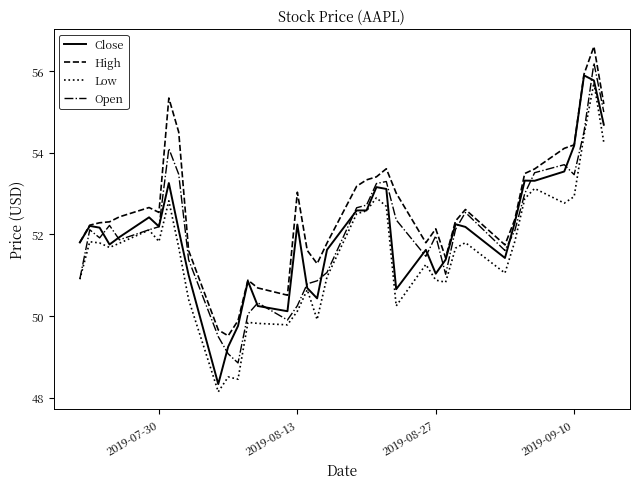

Which series has the largest total across all categories?

High